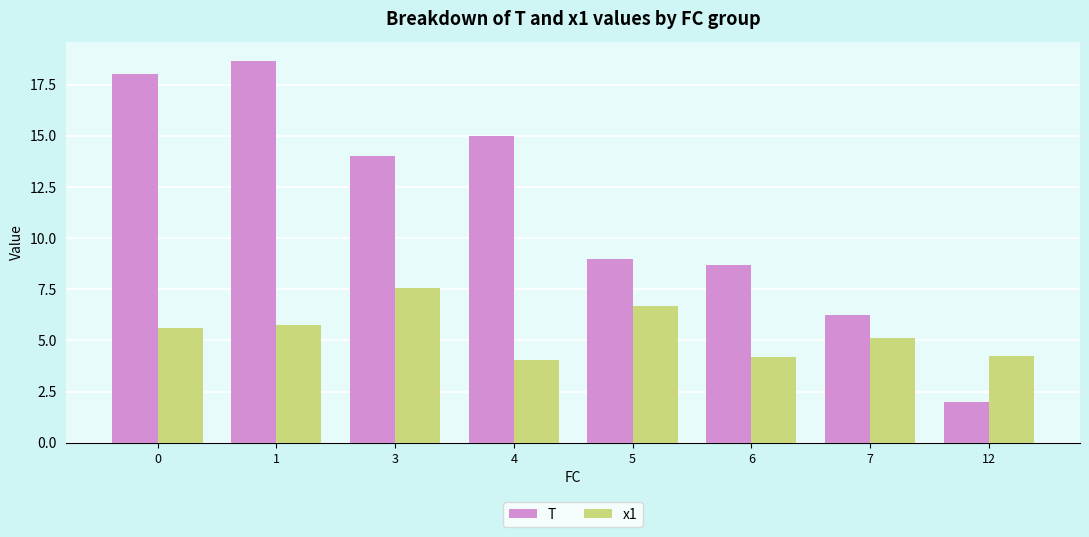

What are all the series names shown in the legend?

T, x1